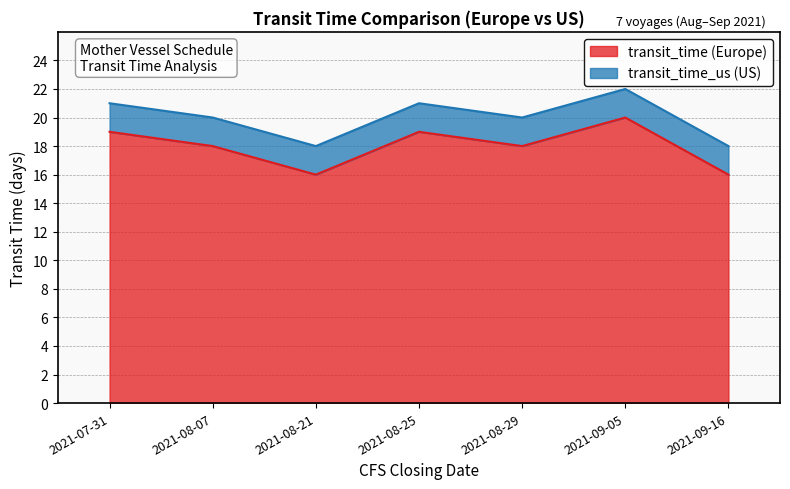

Reading left to right, what are all the values shown in this chart?

transit_time: 19	18	16	19	18	20	16
transit_time_us: 21	20	18	21	20	22	18